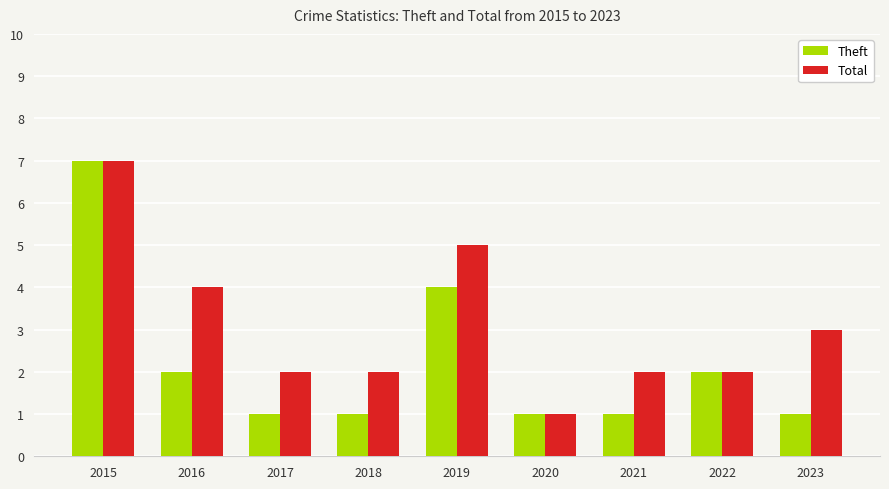

Between 2017 and 2022, which series saw the biggest shift?

Theft